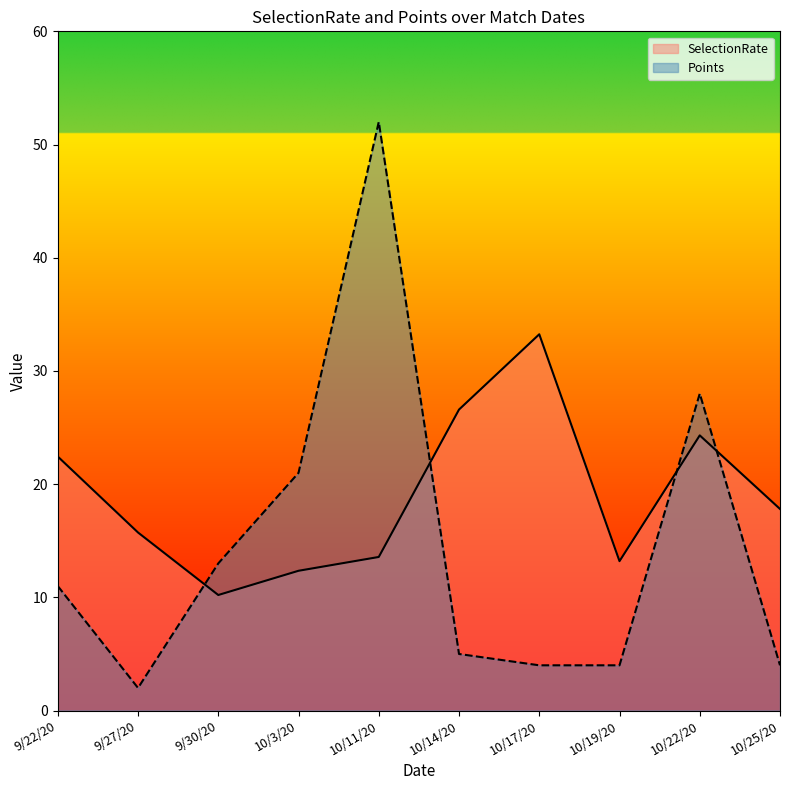

What is the value of the Points point at the 6th from the left?

5.0